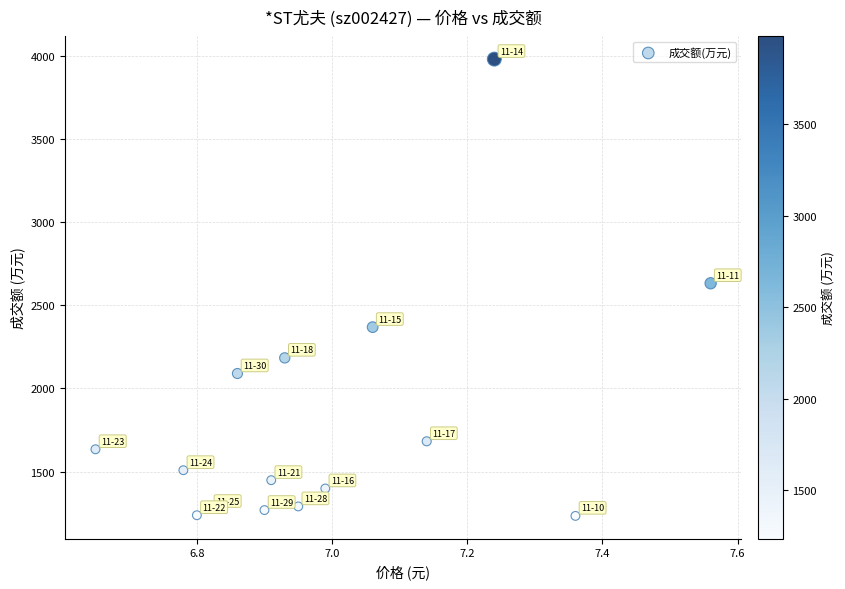

Count the number of points in this scatter plot.

15